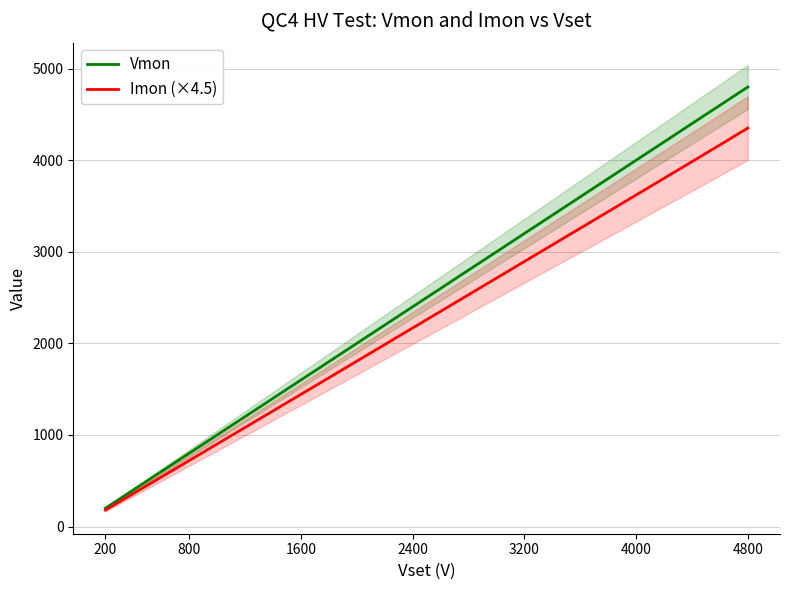

The Imon (×4.5) series shows 5679.3 at 4800. True or false?

False